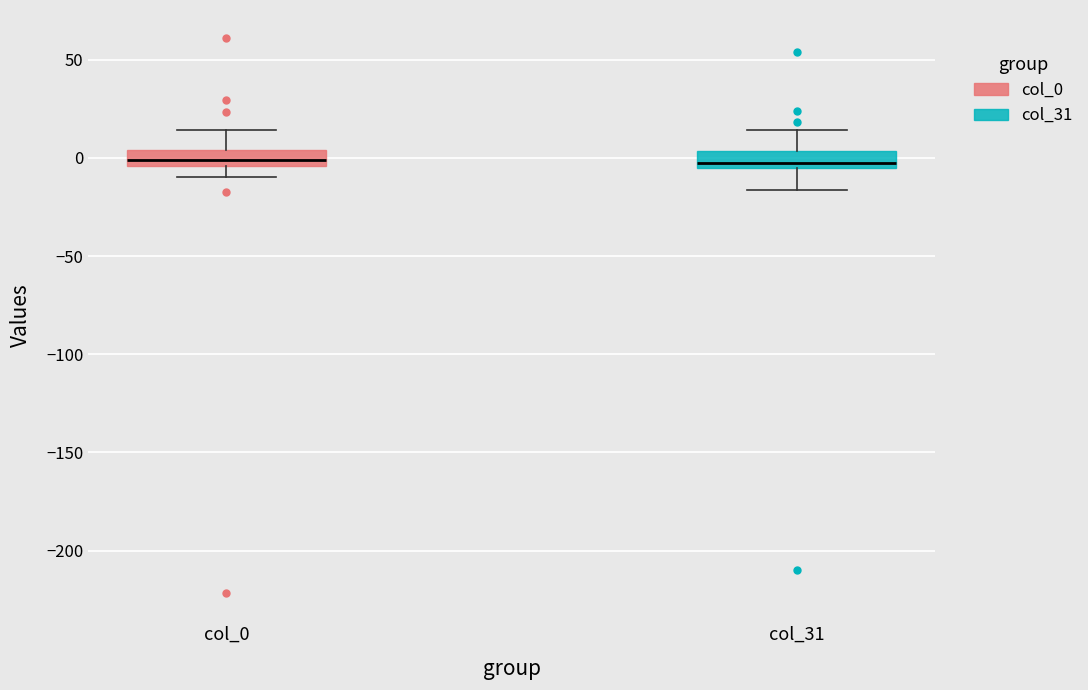

Reading left to right, transcribe this box plot: for each box, give where its median line is, the range the box spans, and where its two whiskers end, as read against the y-axis. The values are not printed on the chart, so give them approximately, as read against the axis.

col_0: median 0, box -5 to 5, whiskers -10 to 15
col_31: median 0, box -5 to 5, whiskers -15 to 15